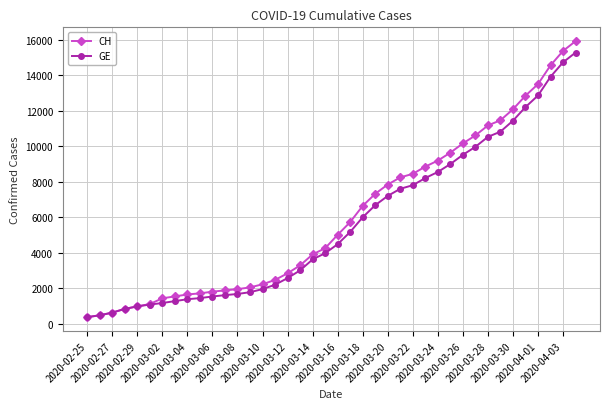

What is the value of the GE point at the 29th from the left?

8554